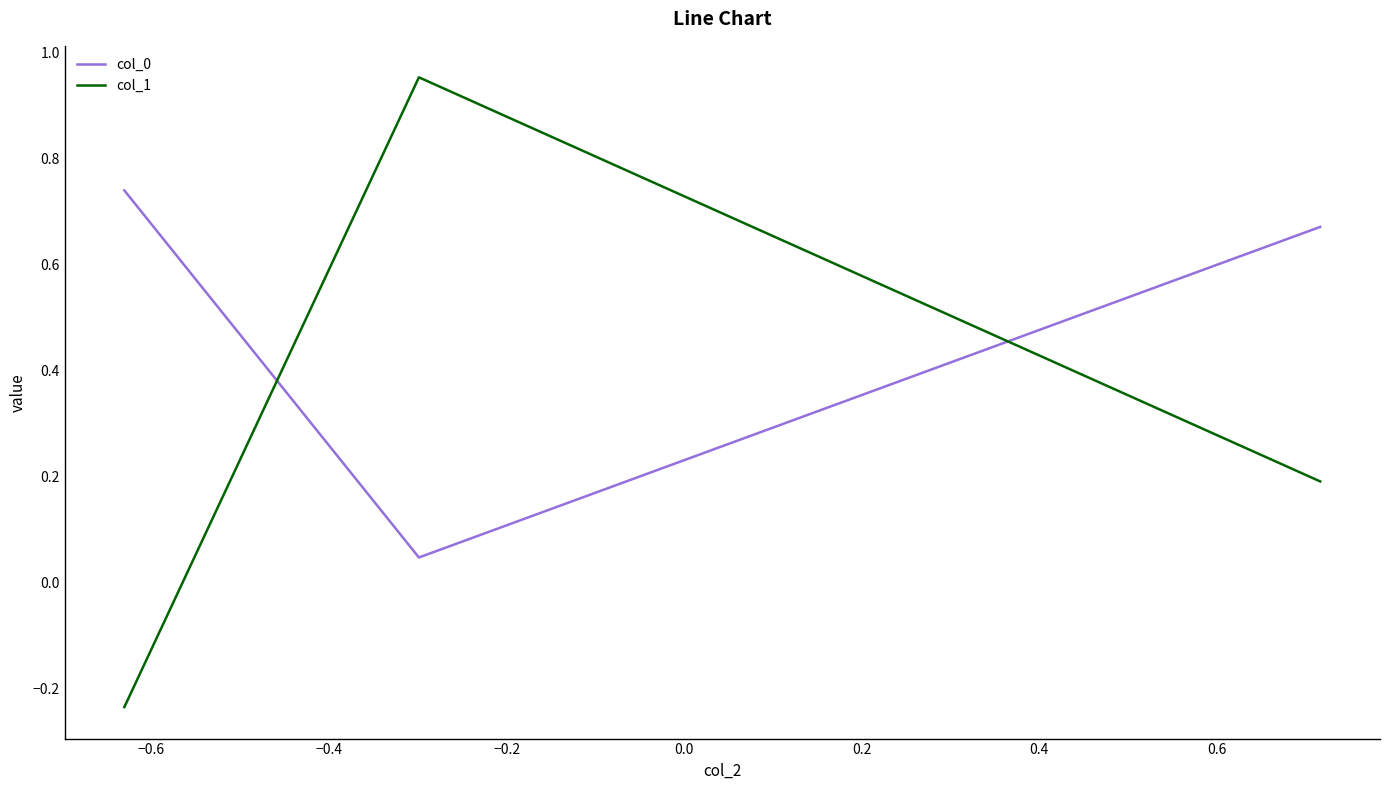

Count the number of data series in this chart.

2